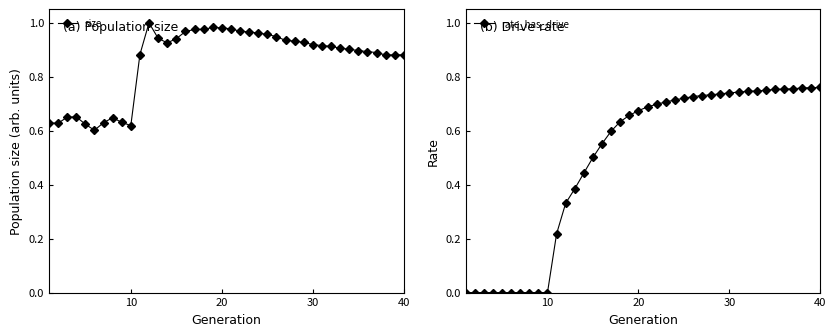

True or false: size has more than 2 interior local peaks.

True